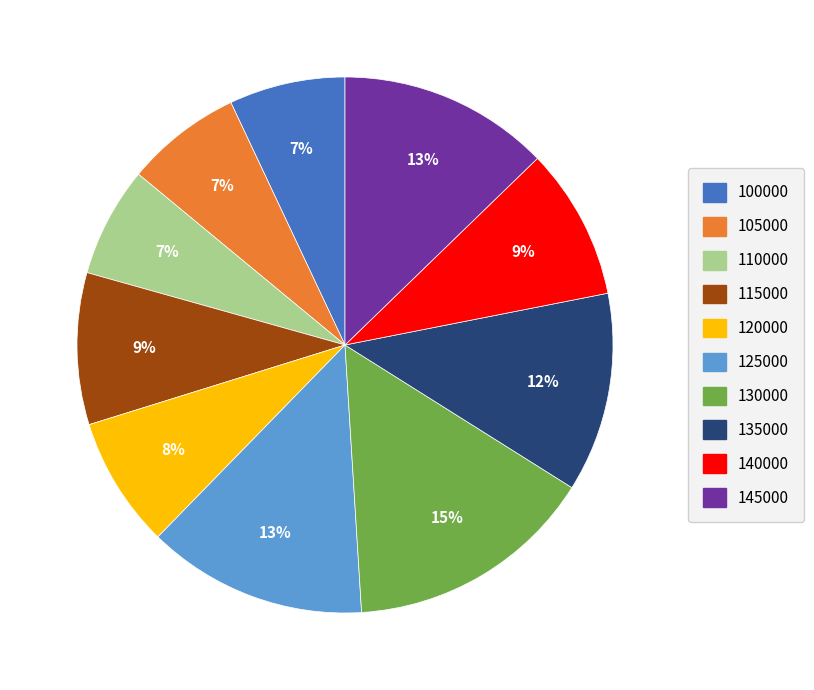

How many segments does this pie chart have?

10